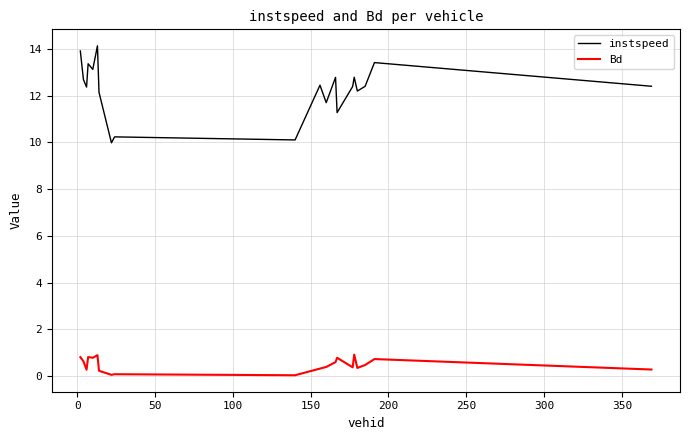

Which series has the largest range (max minus min)?

instspeed